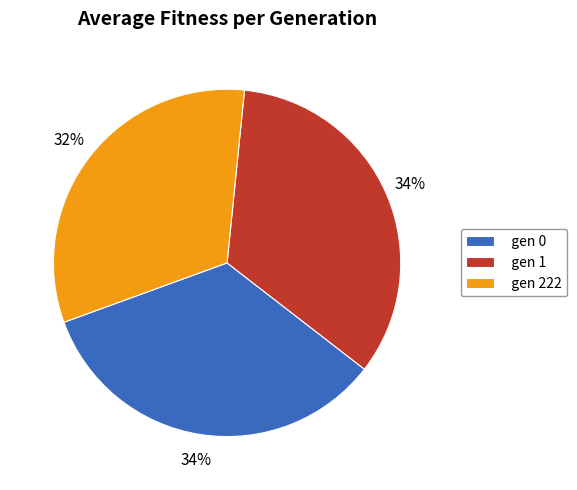

The gen 0 slice represents 34% of the pie. True or false?

True